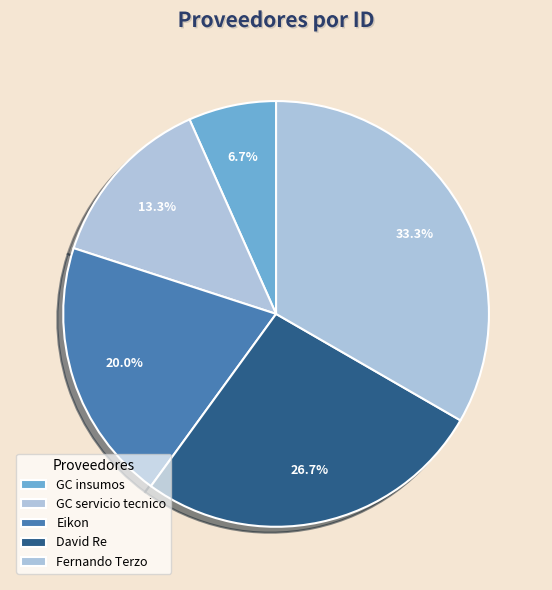

What percentage is NOT represented by Fernando Terzo?

66.7%